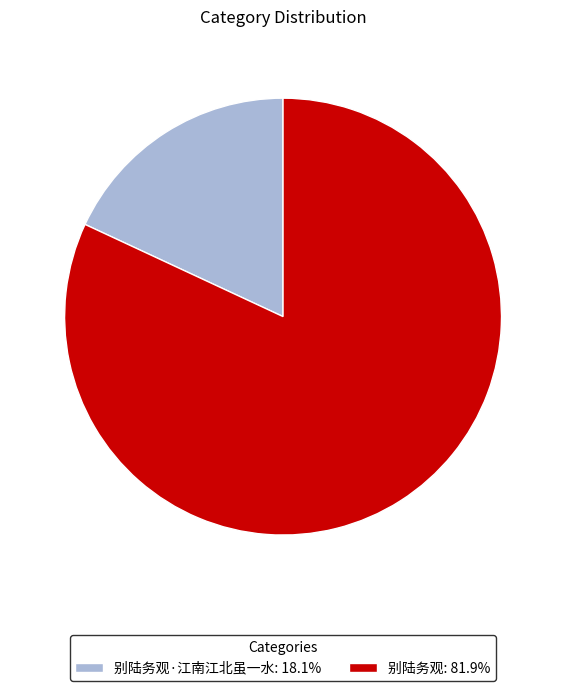

Is 别陆务观: 81.9% the majority of the pie?

Yes